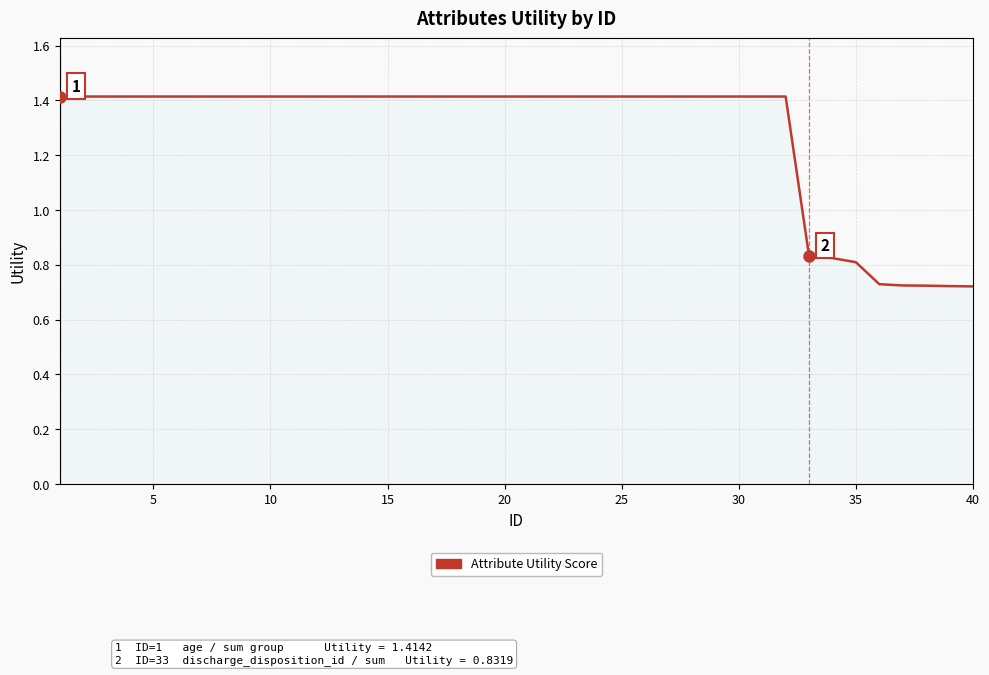

What is the greatest value displayed?

1.4